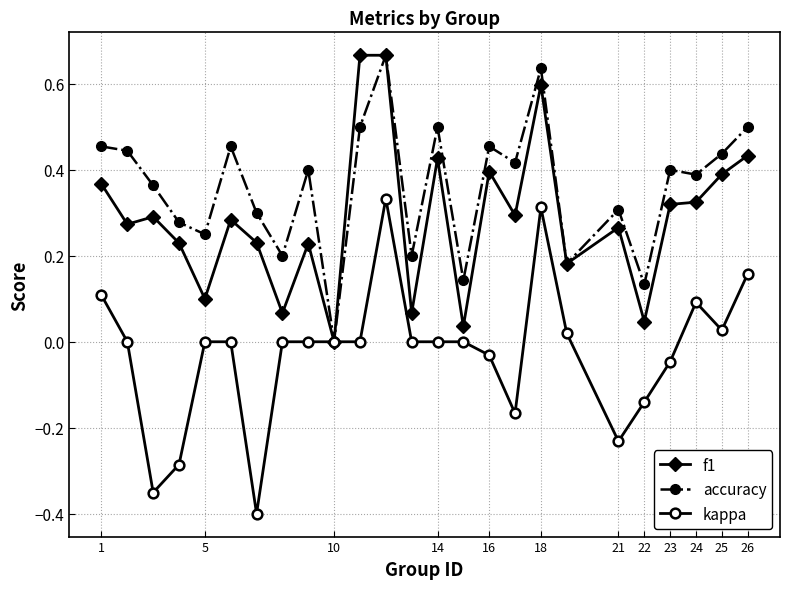

Which series has the largest total across all categories?

accuracy